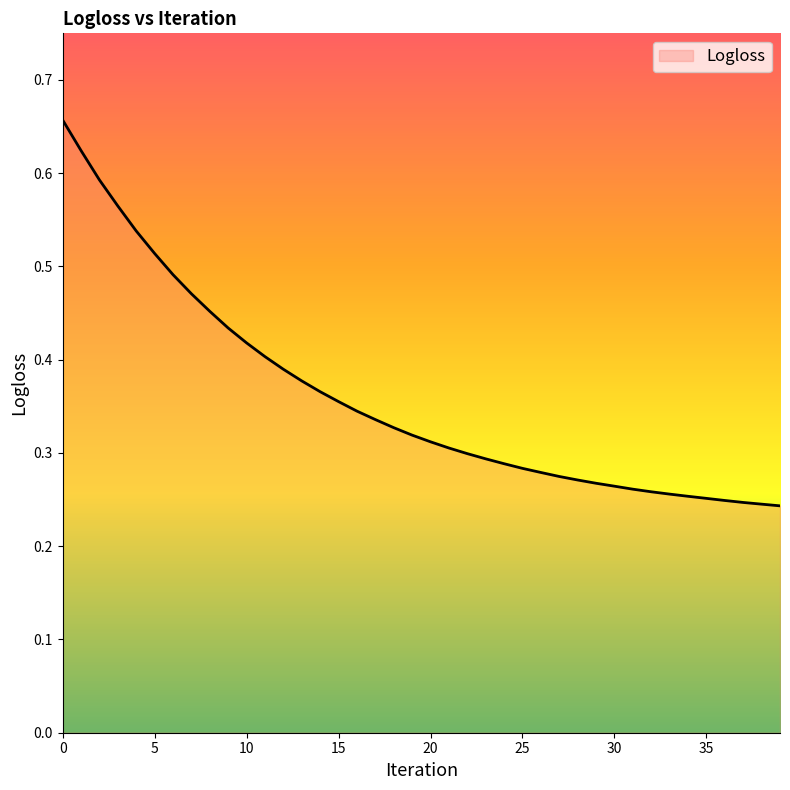

Rank the categories by value from lowest to highest.

39, 38, 37, 36, 35, 34, 33, 32, 31, 30, 29, 28, 27, 26, 25, 24, 23, 22, 21, 20, 19, 18, 17, 16, 15, 14, 13, 12, 11, 10, 9, 8, 7, 6, 5, 4, 3, 2, 1, 0